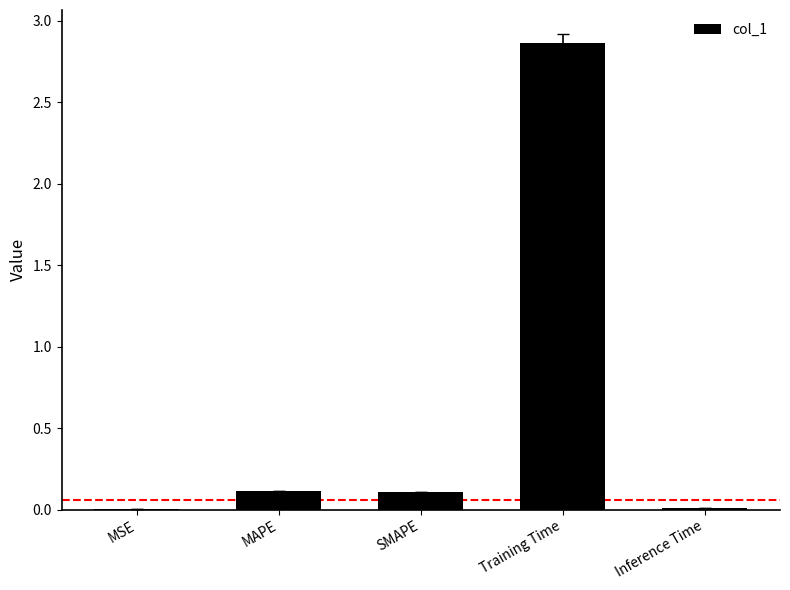

Which label corresponds to the largest value in the chart?

Training Time